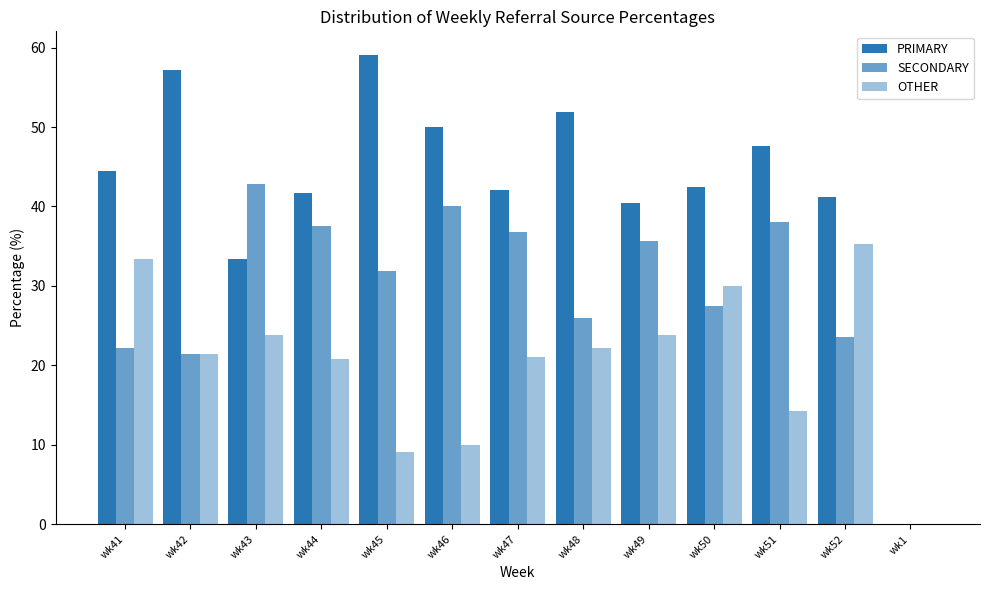

How many categories are shown in the chart?

13